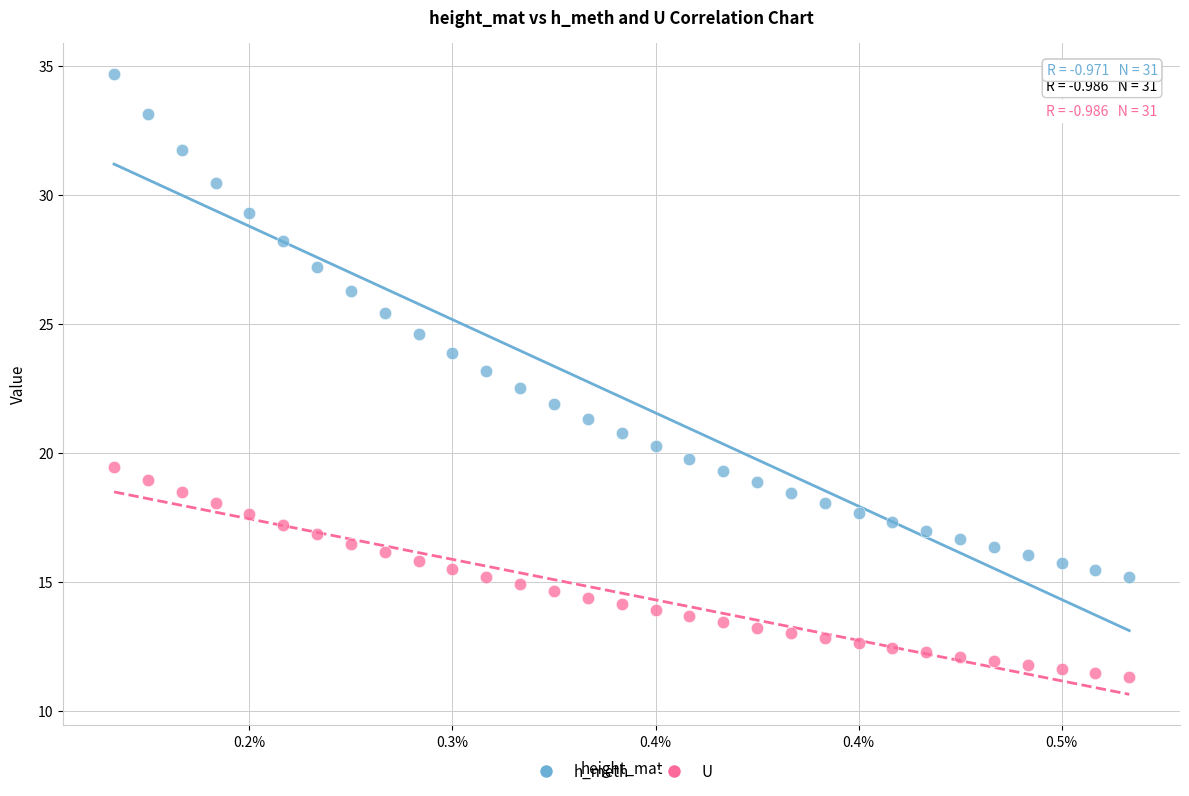

What are all the series names shown in the legend?

h_meth, U